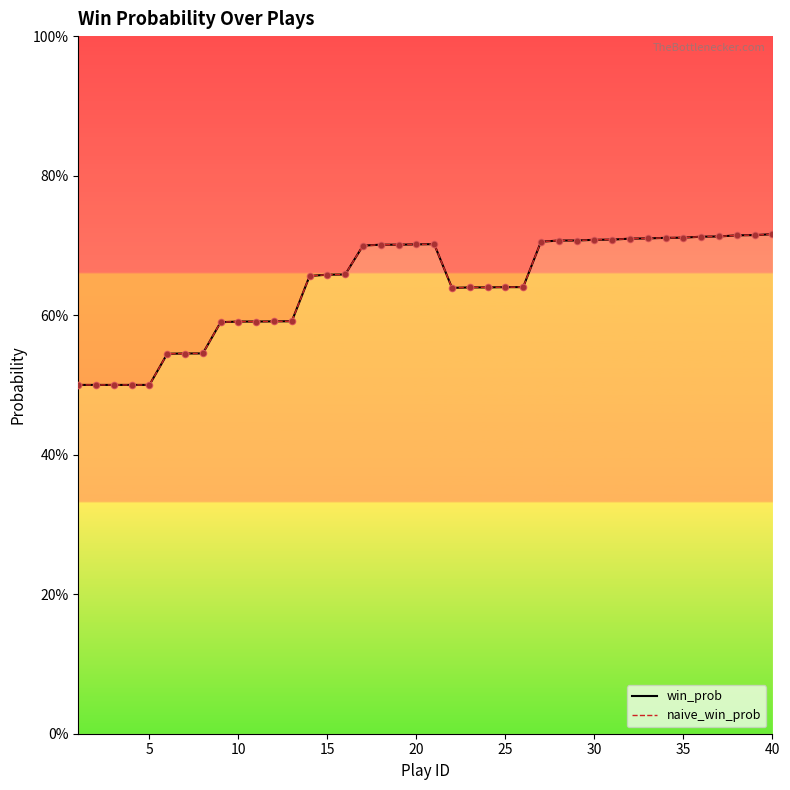

At how many categories does at least one series exceed 0?

40